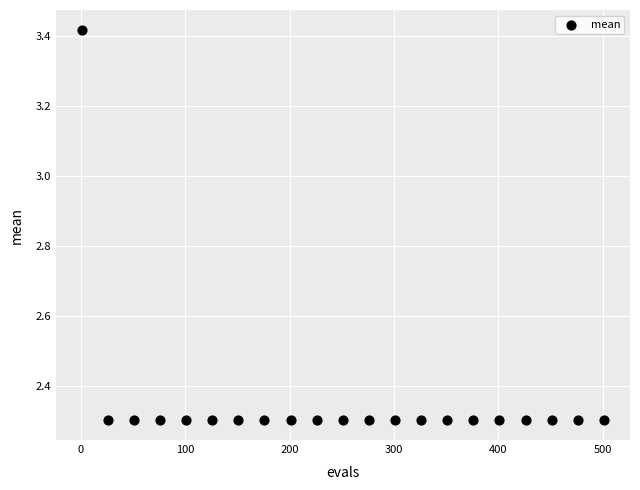

What is the range of X values (max minus min)?

500.0